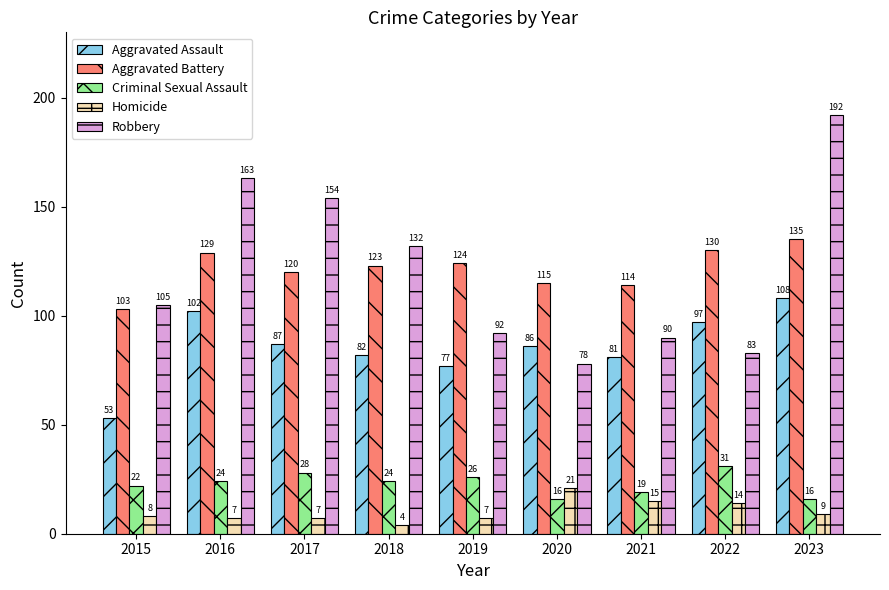

What is the value of the Aggravated Battery bar at the 8th from the left?

130